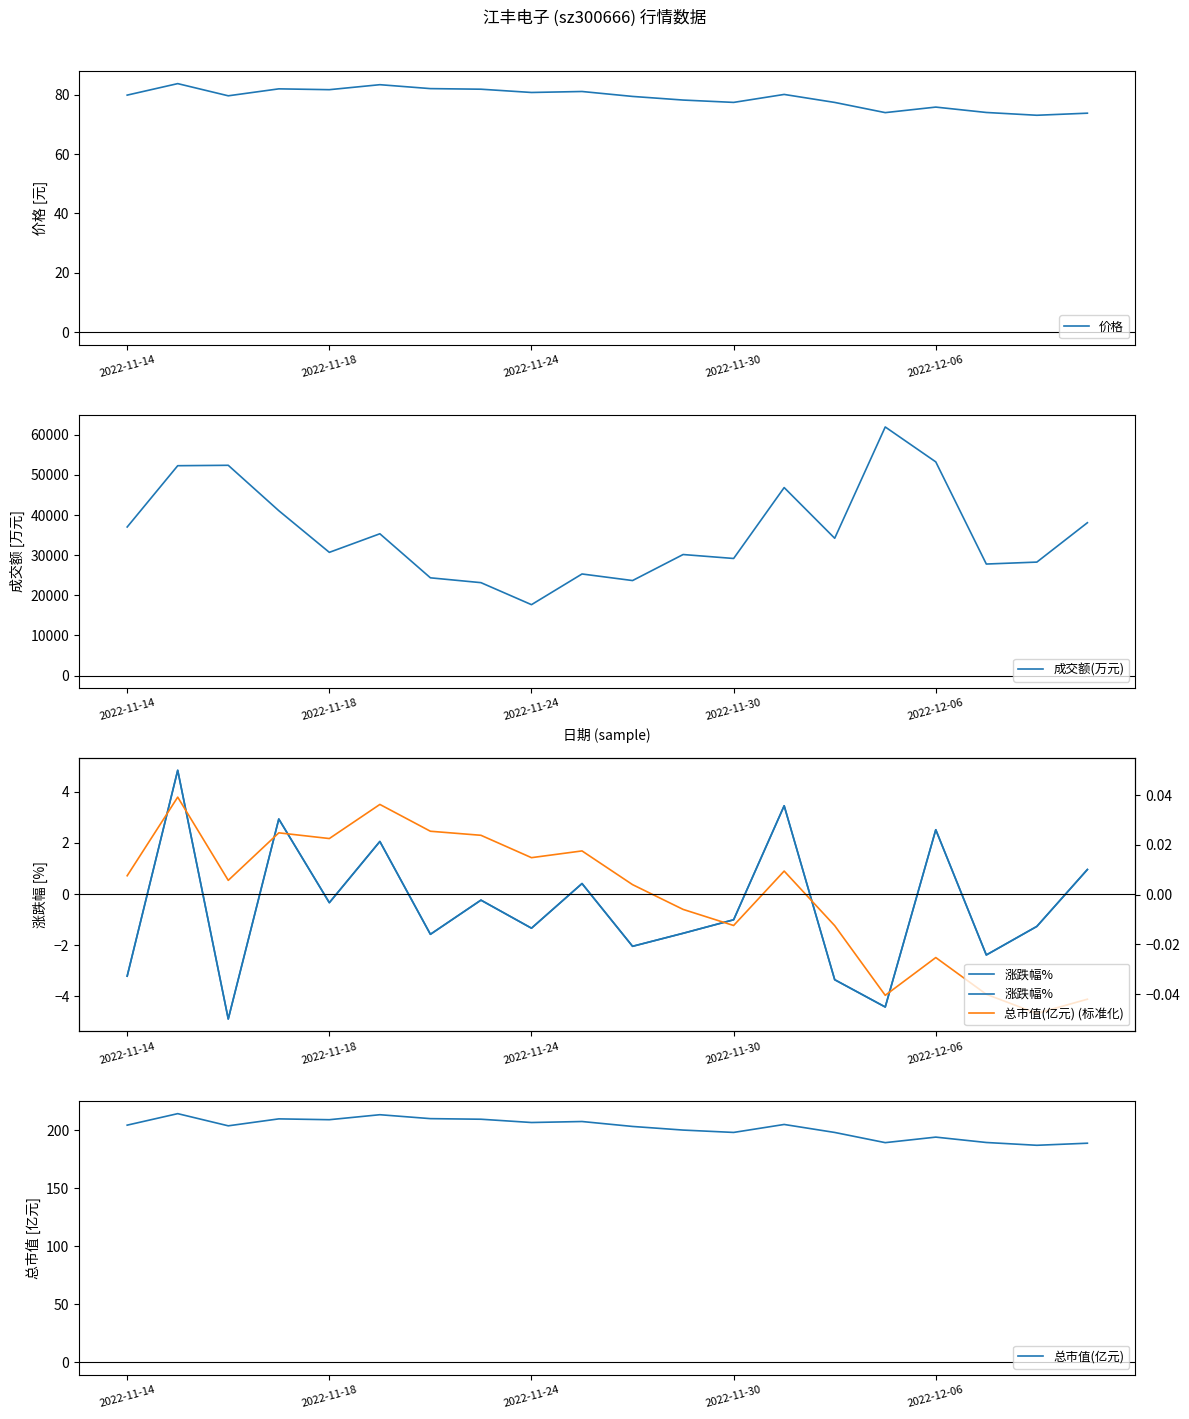

What is the maximum value for 价格?

83.7